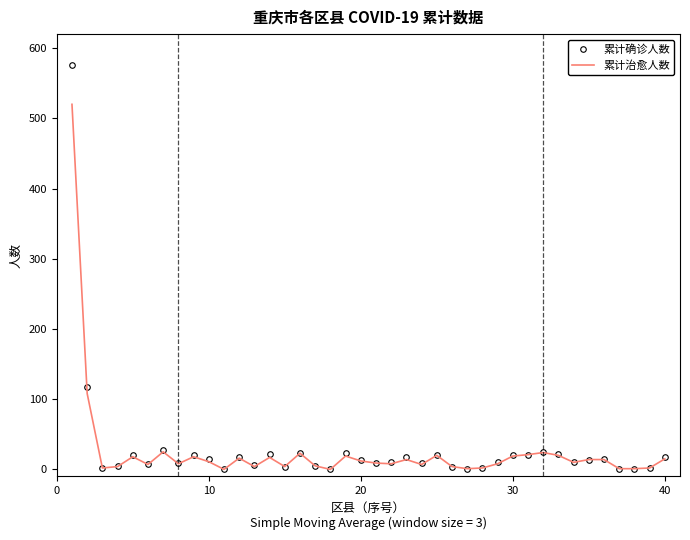

List the series in order of their peak value, lowest first.

累计治愈人数, 累计确诊人数